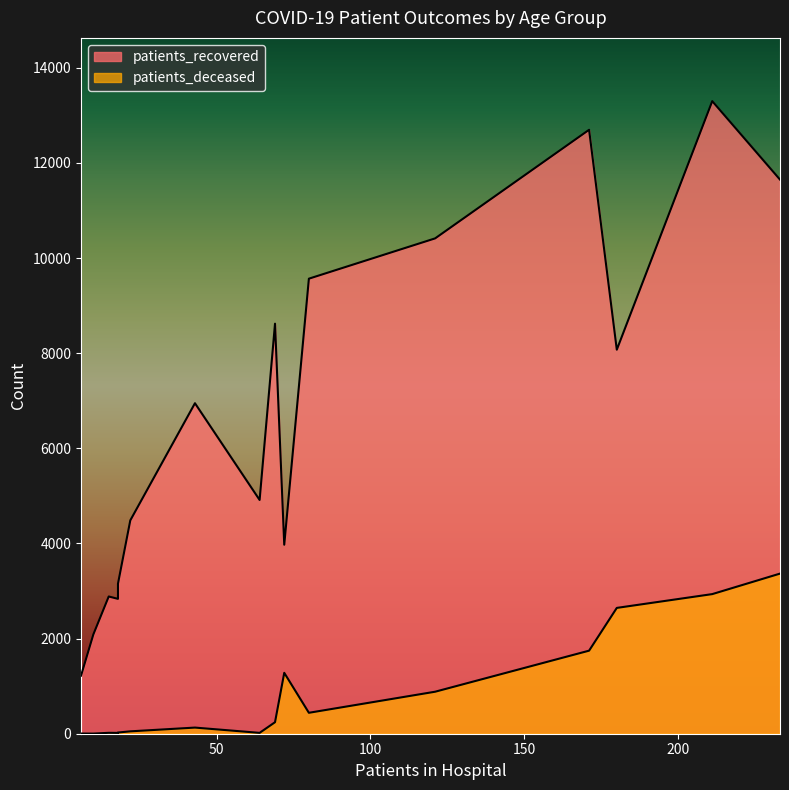

How many data points in patients_recovered are above 6948?

7